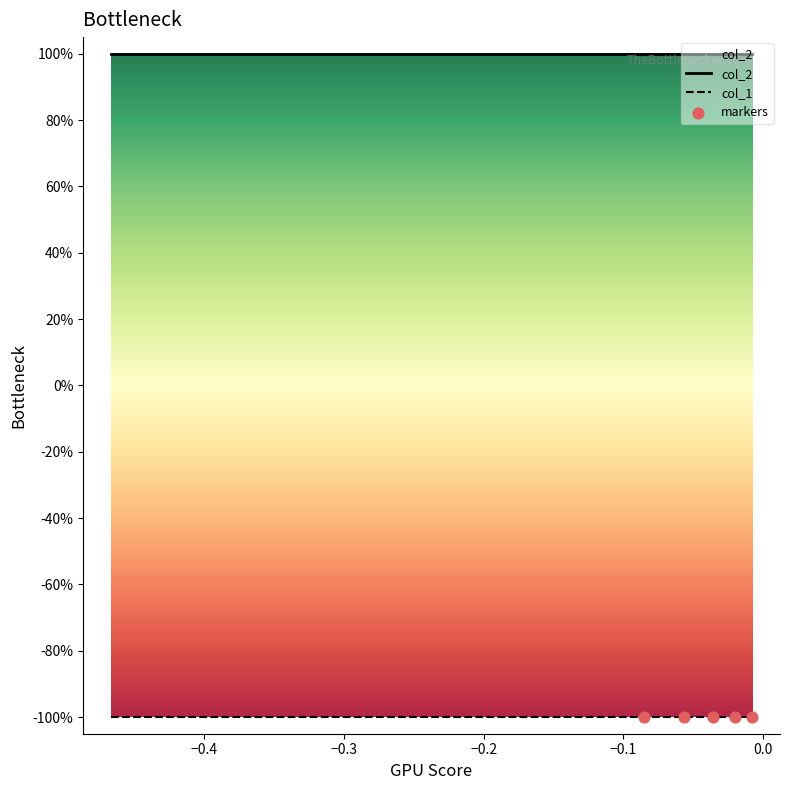

What are all the series names shown in the legend?

col_1, col_2